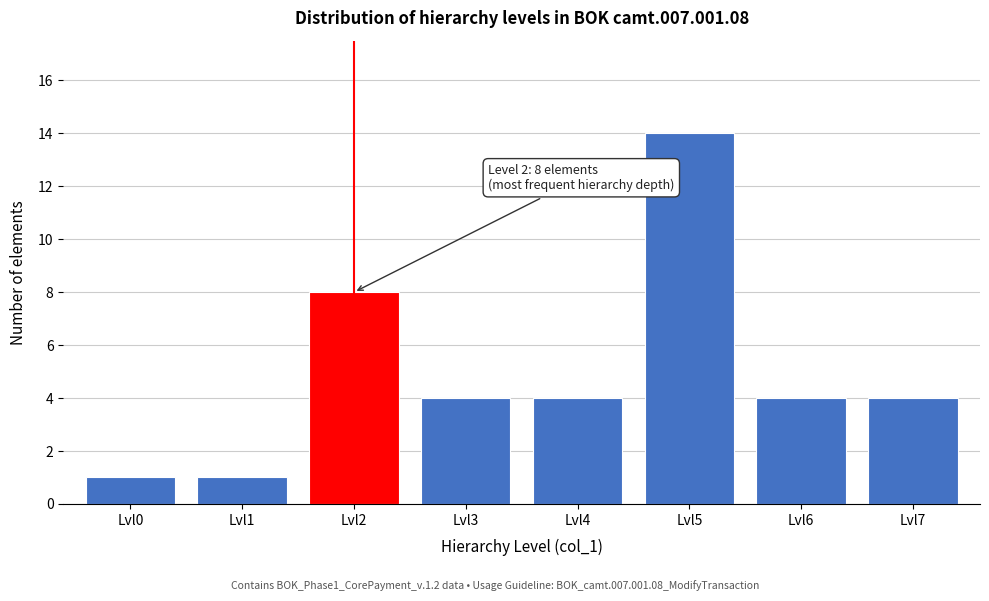

Reading right to left, what are all the values shown in this chart?

Lvl7=4	Lvl6=4	Lvl5=14	Lvl4=4	Lvl3=4	Lvl2=8	Lvl1=1	Lvl0=1